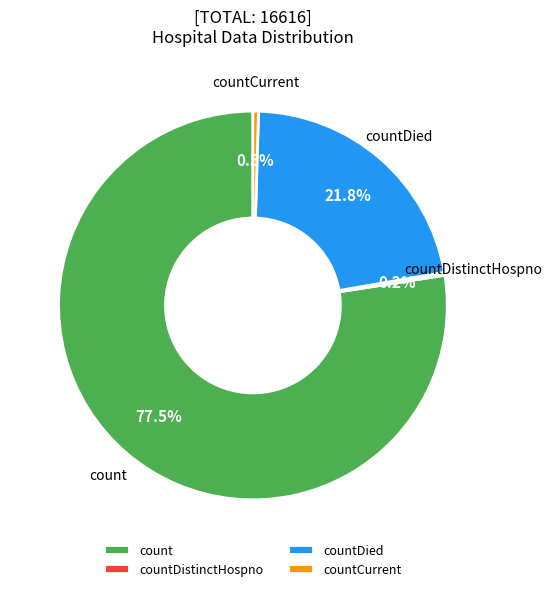

What percentage is NOT represented by countCurrent?

99.5%